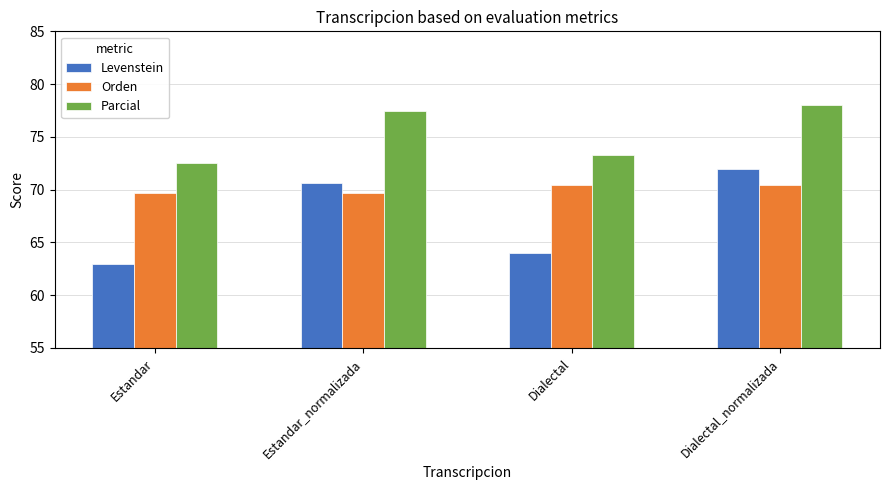

At how many categories does at least one series exceed 70?

4